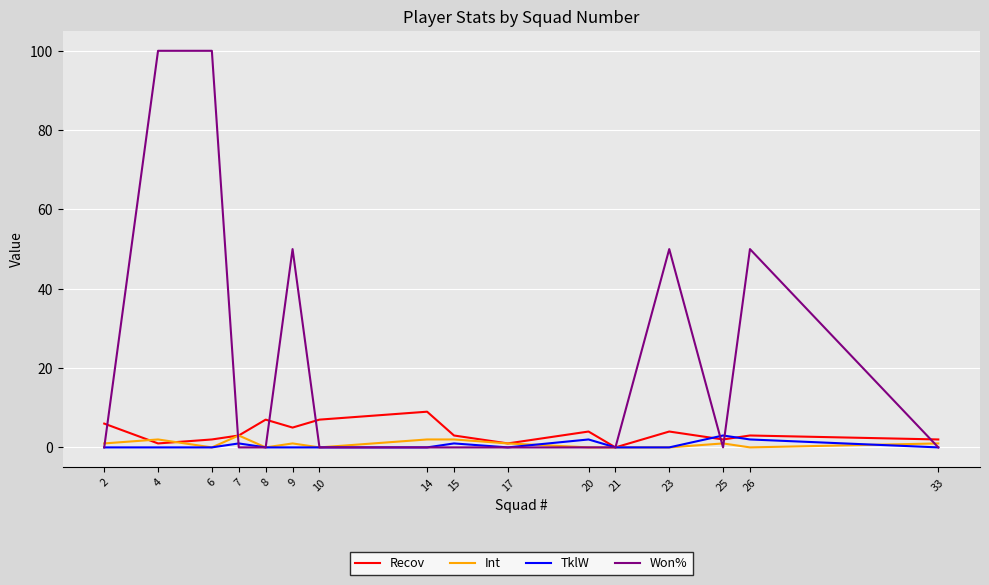

Is the value of Recov at 9 greater than the value of Int at 17?

Yes